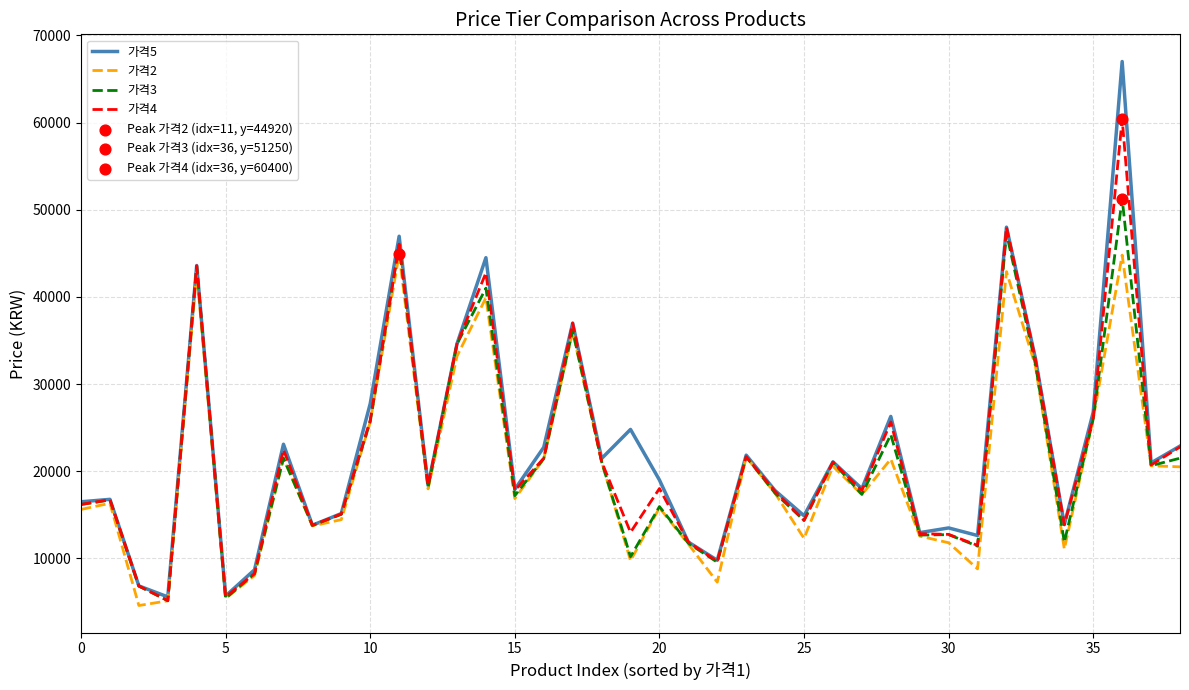

Which series has the largest total across all categories?

가격5